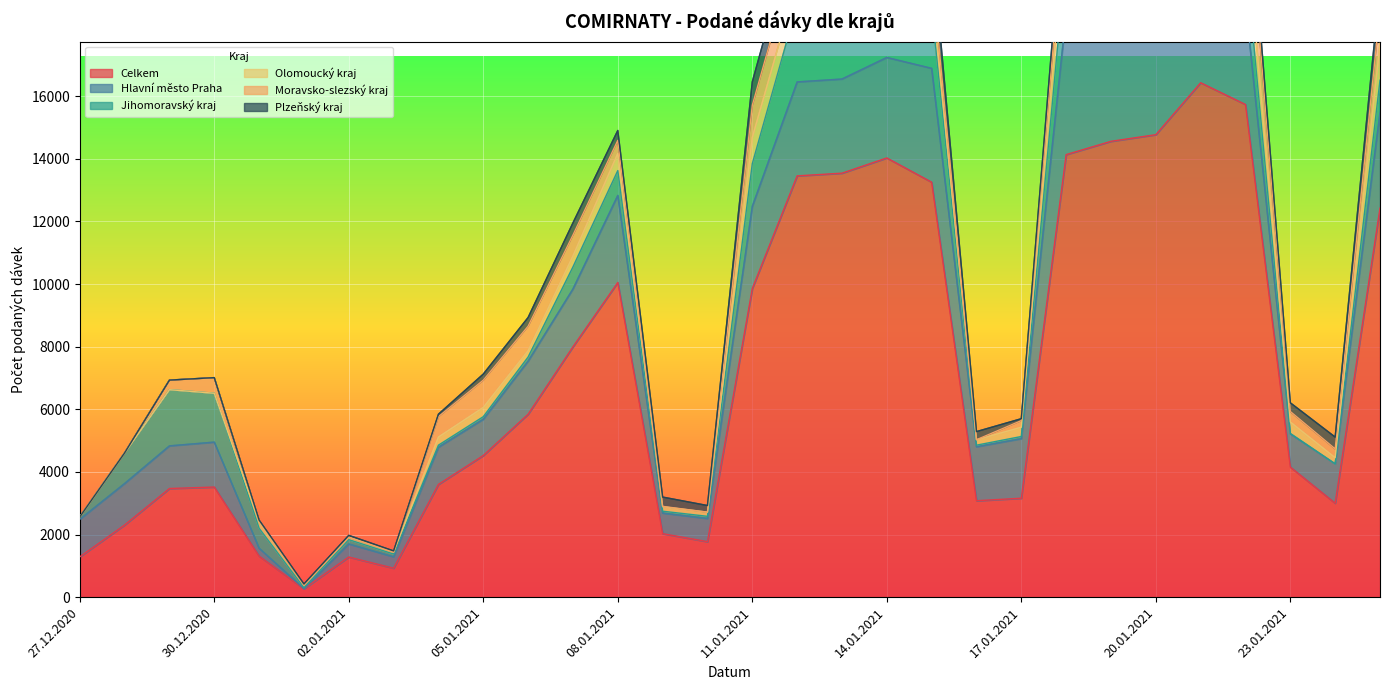

The value of Celkem at 05.01.2021 is 6832. True or false?

False